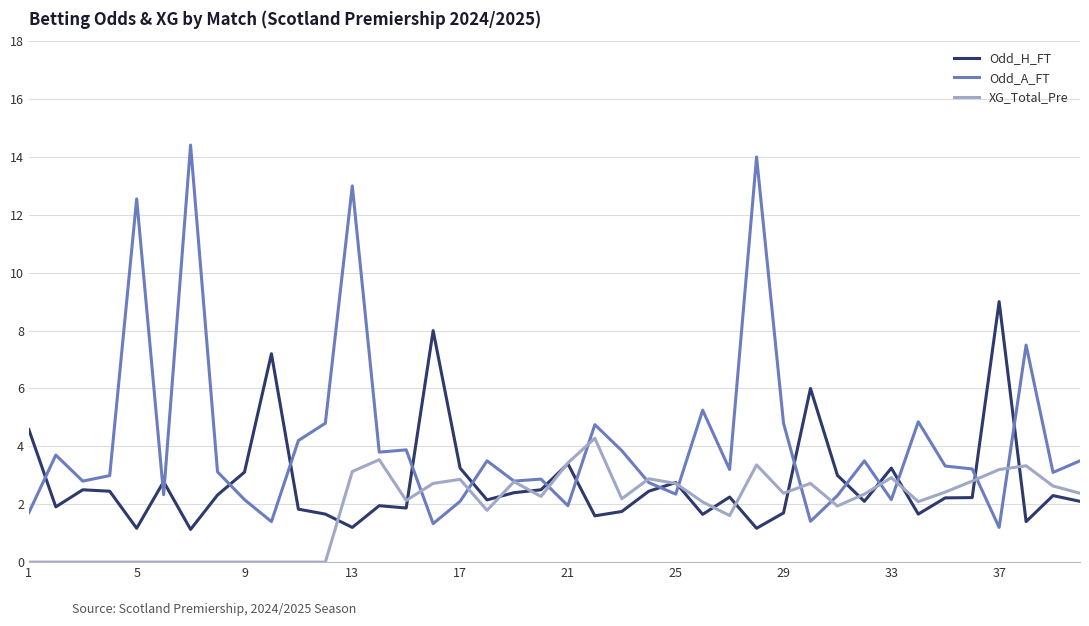

Rank the series by their maximum value, from lowest to highest.

XG_Total_Pre, Odd_H_FT, Odd_A_FT